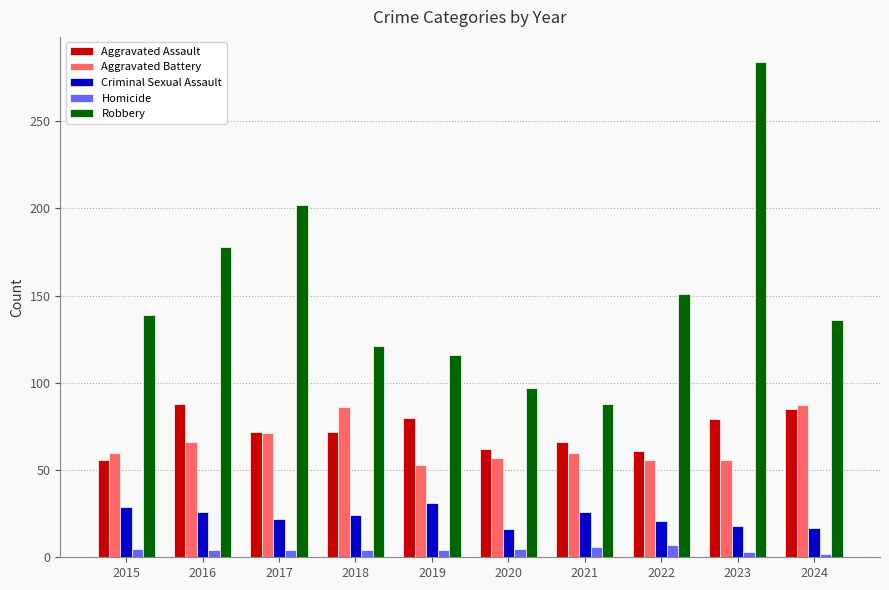

What is the value of the Homicide bar at the 4th from the left?

4